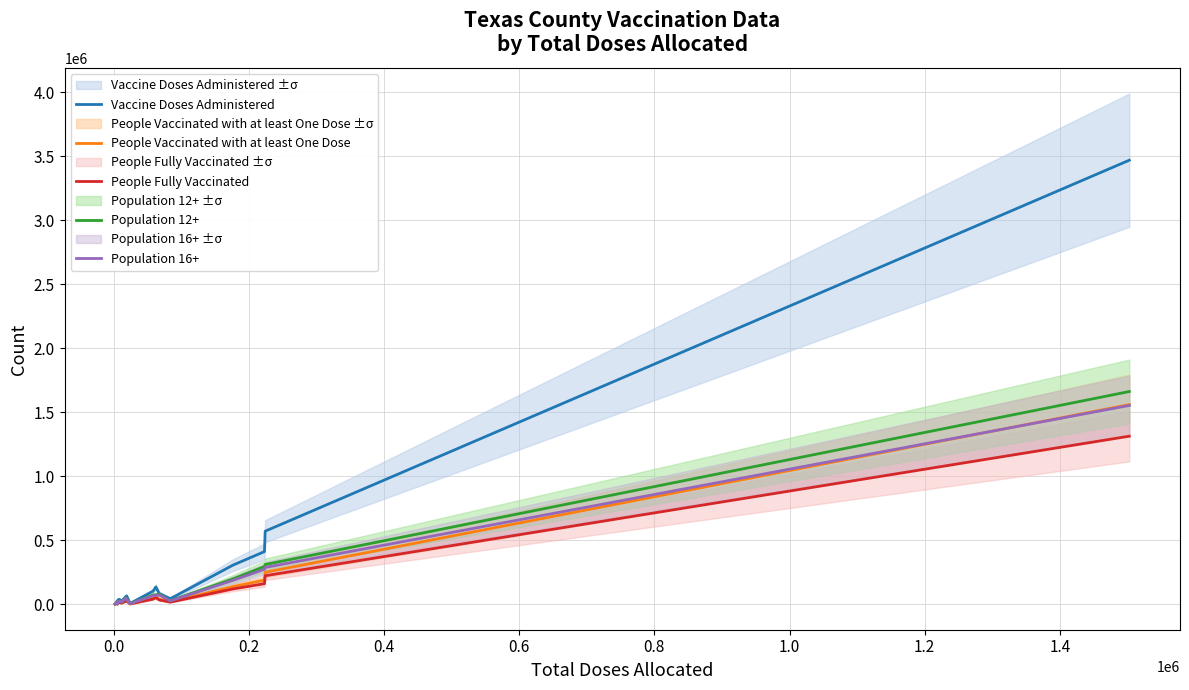

What is the highest value of the People Fully Vaccinated series?

1312733